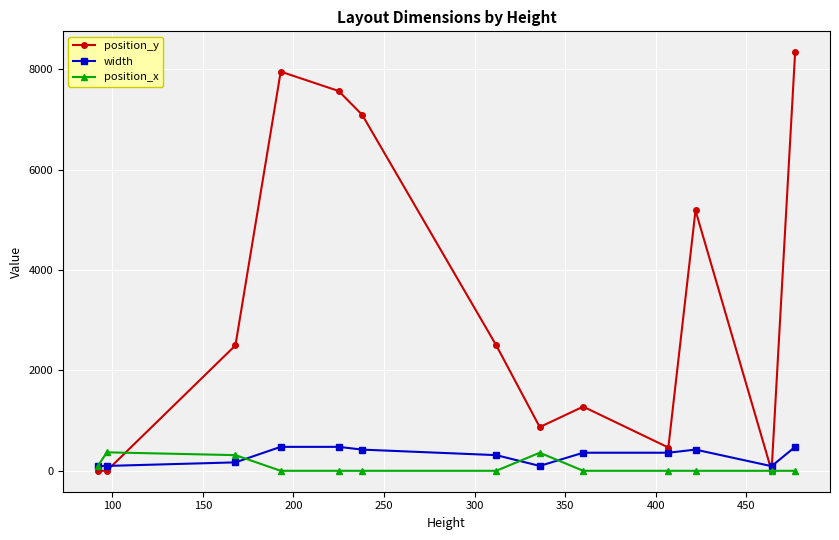

True or false: width has more than 0 points higher than both neighbors.

True